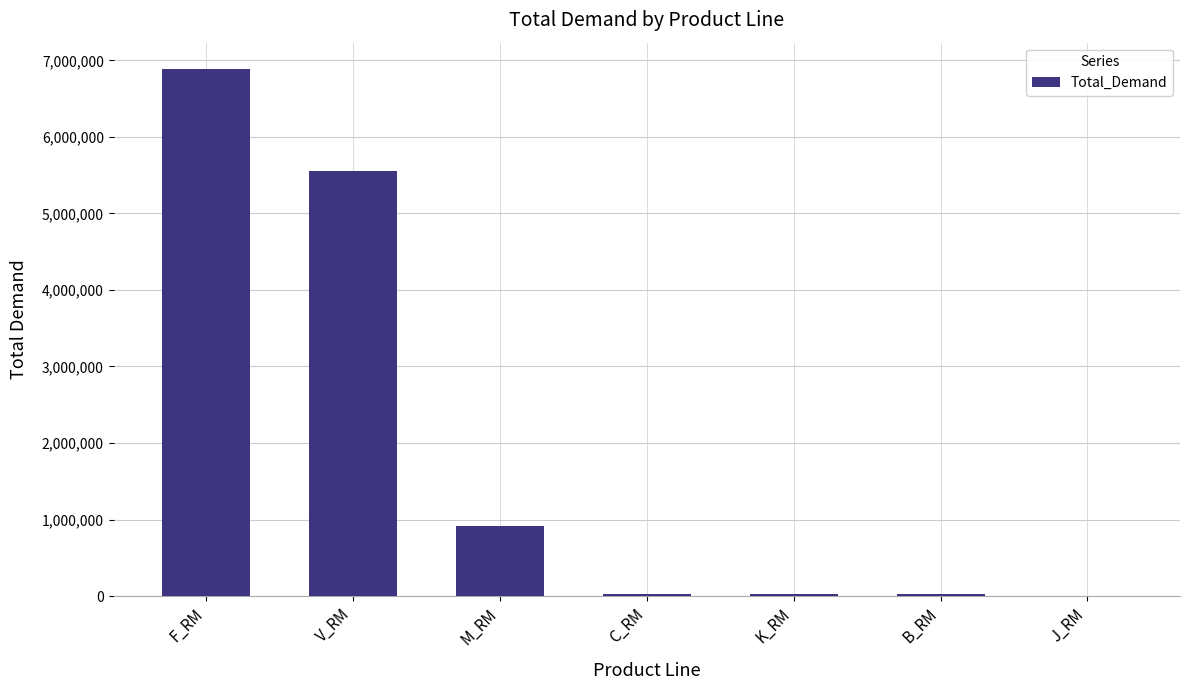

Is it true that the value at V_RM is 5549701.0?

True